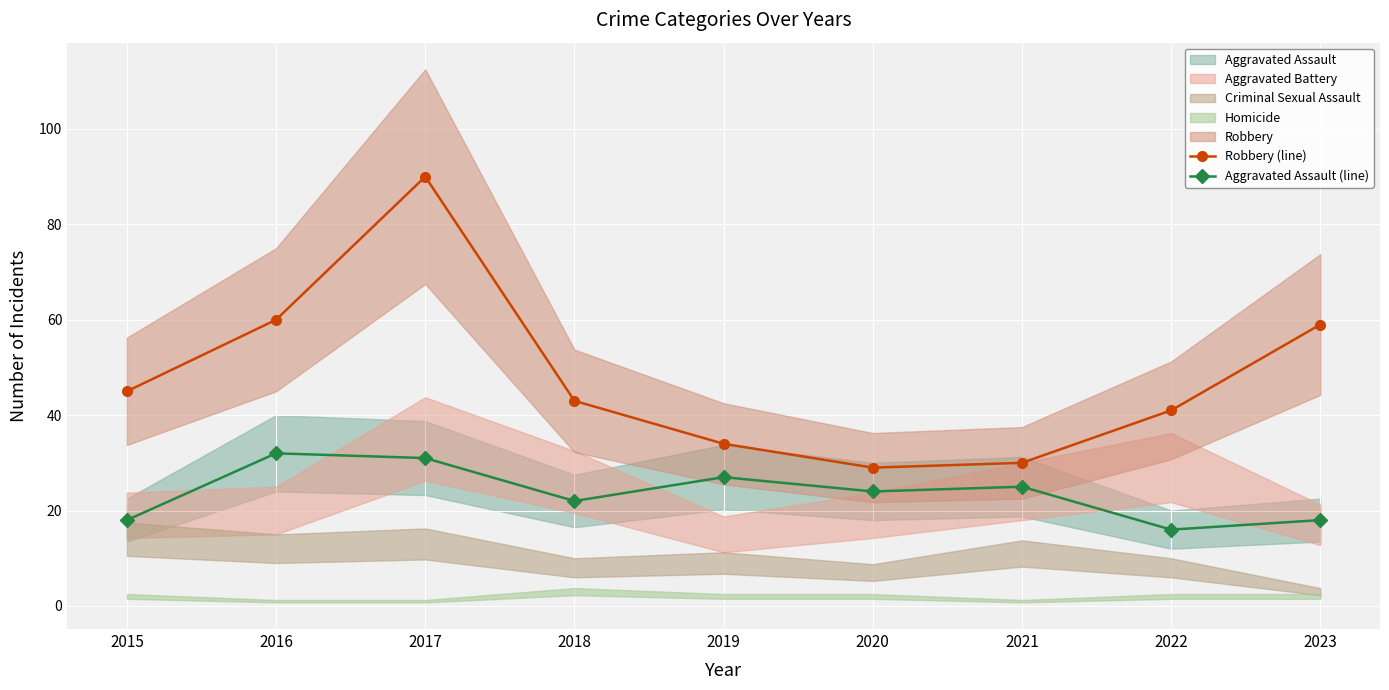

What is the value of the Robbery (line) point at the 8th from the left?

41